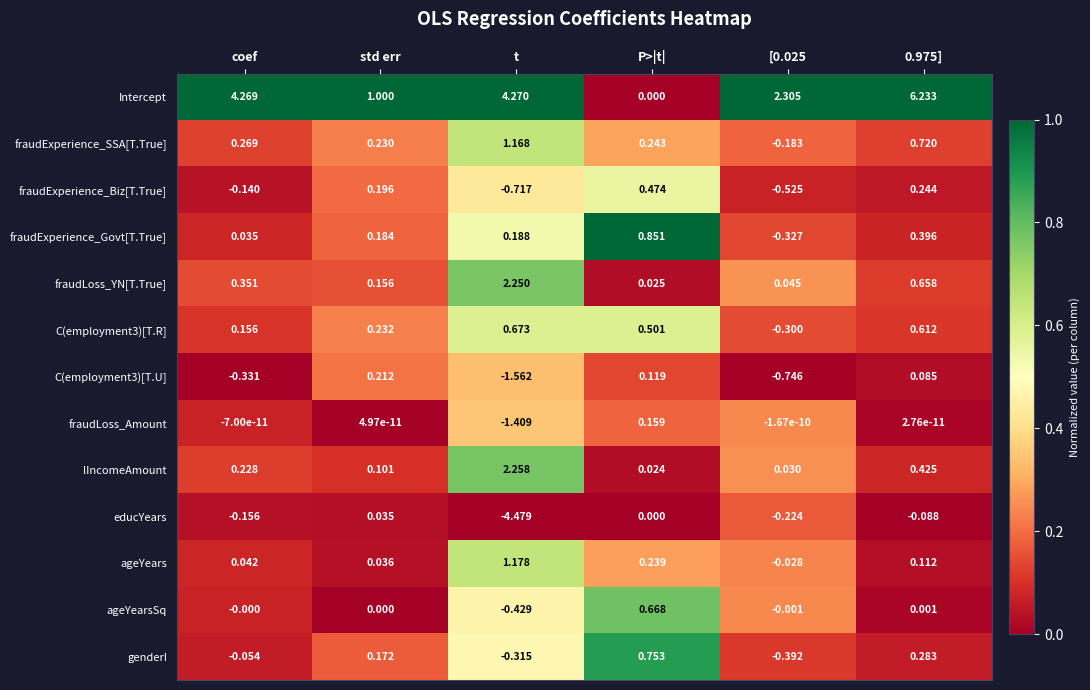

Which series has the largest total across all categories?

Intercept